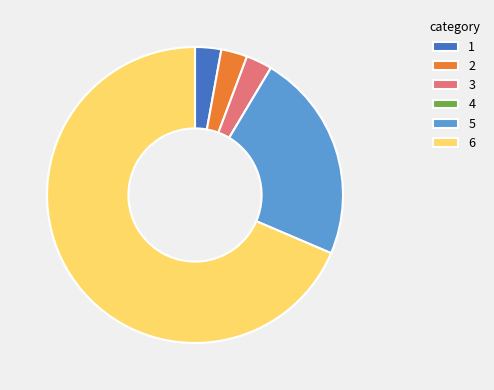

Which category accounts for the majority?

6